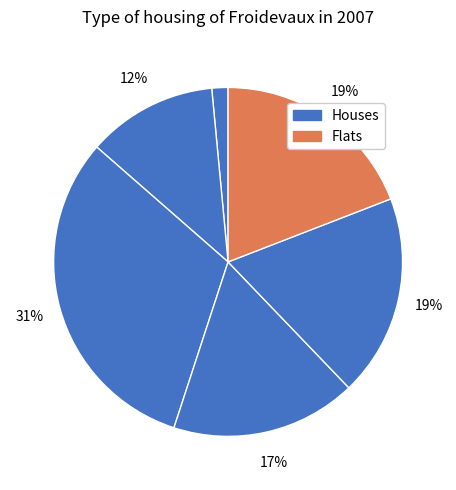

How many slices are in this pie chart?

6